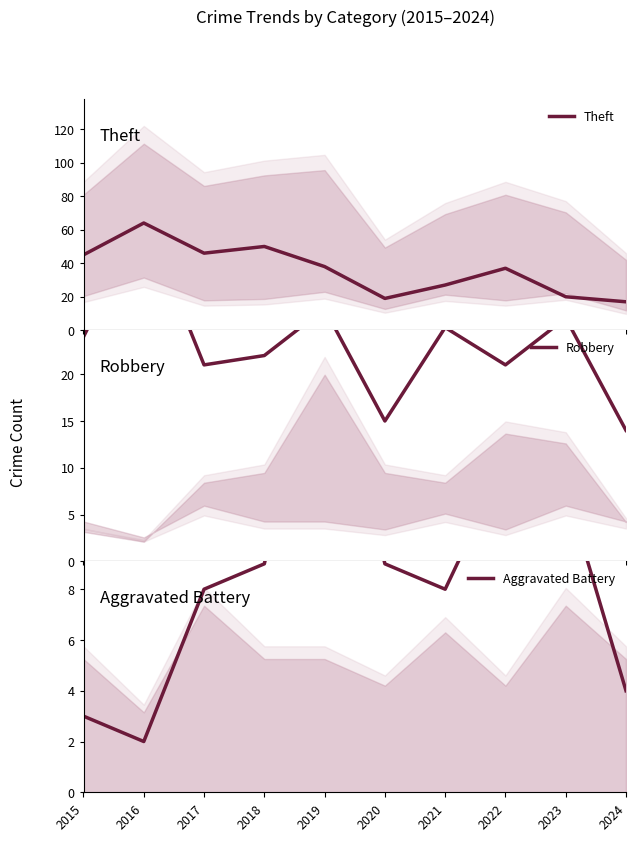

List the series in order of their peak value, highest first.

Theft, Robbery, Aggravated Battery